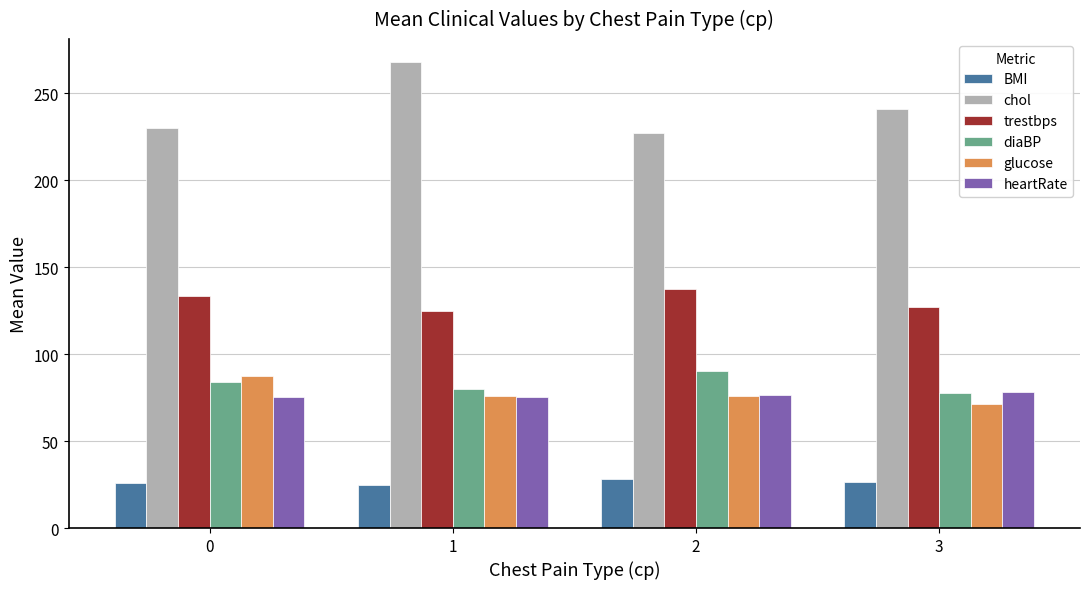

How many bars are there in each group?

6